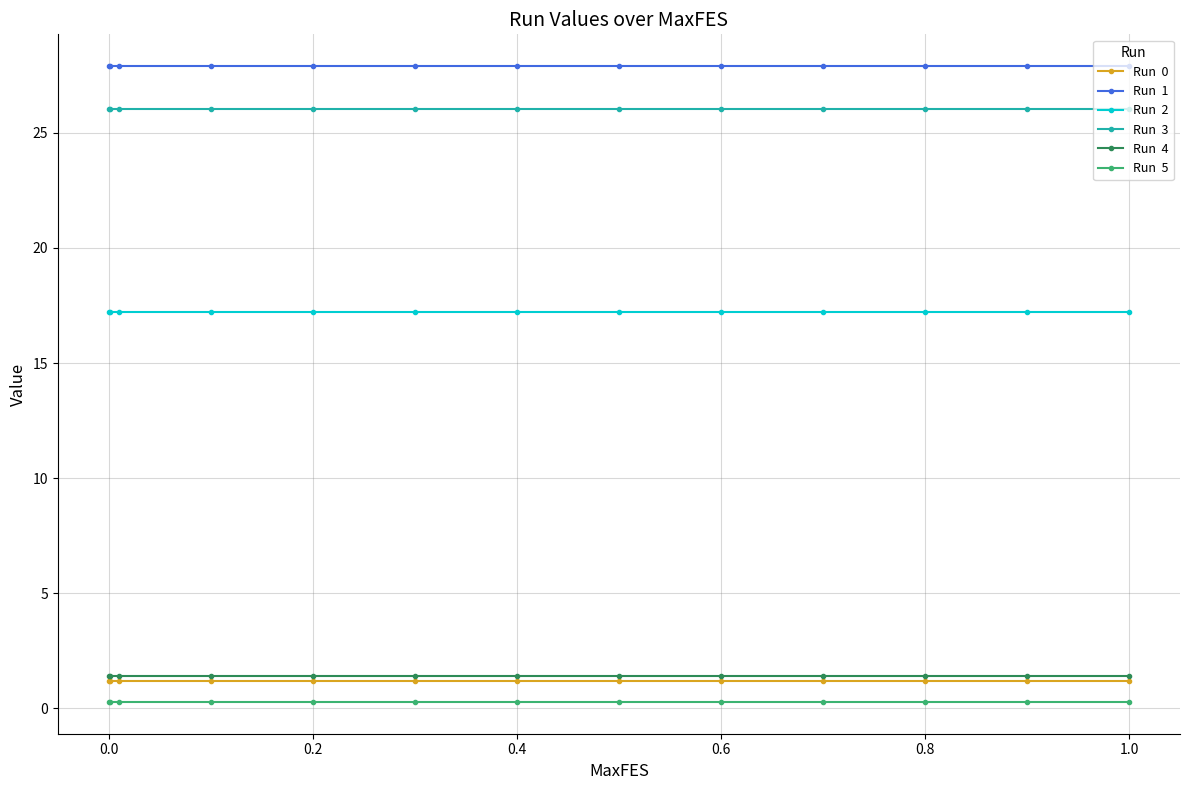

What is the smallest value displayed?

0.3